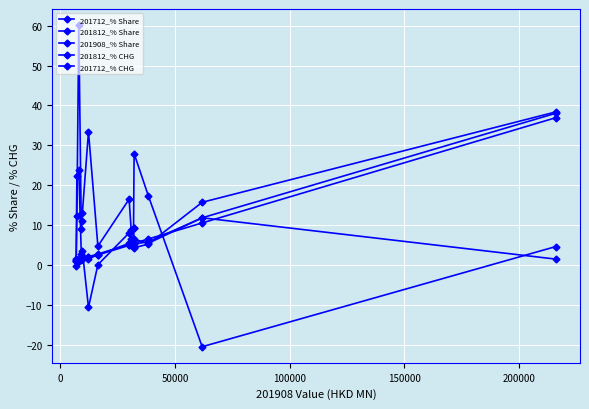

What is the average value of the 201812_% Share series?

6.0